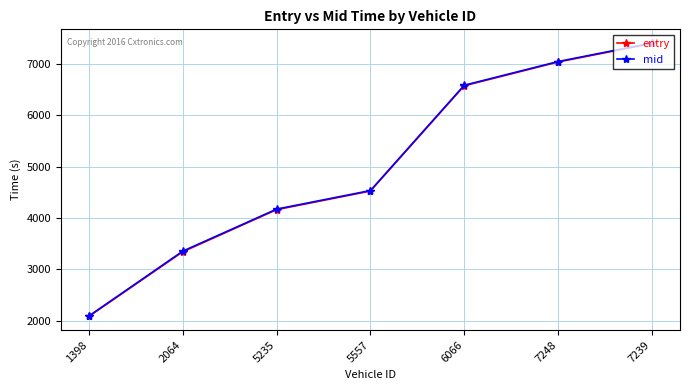

True or false: mid and entry intersect in this chart.

False